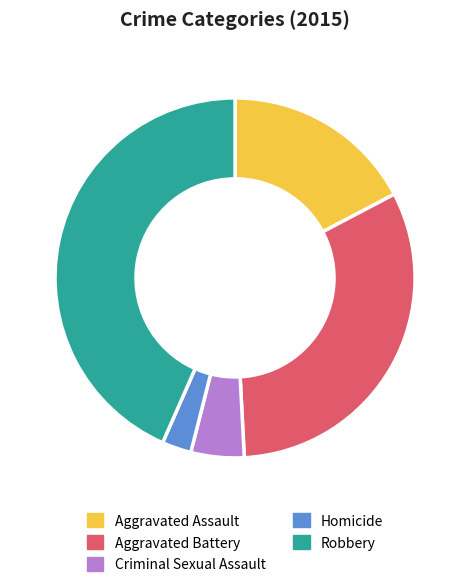

Does Aggravated Assault represent more than half of the total?

No